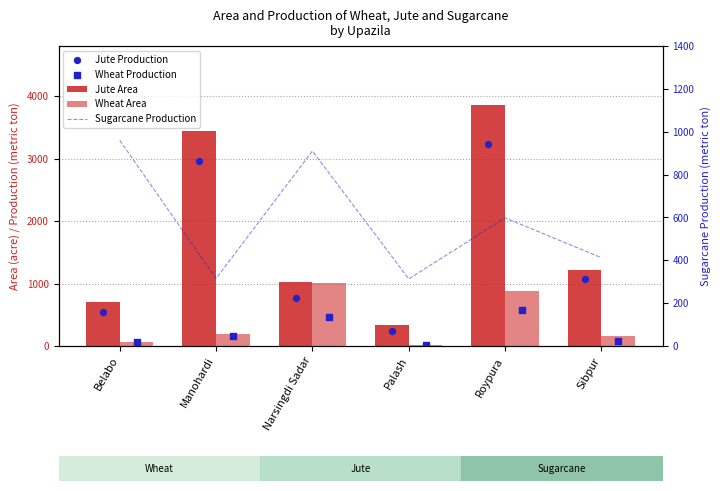

At how many categories does at least one series exceed 3465?

1